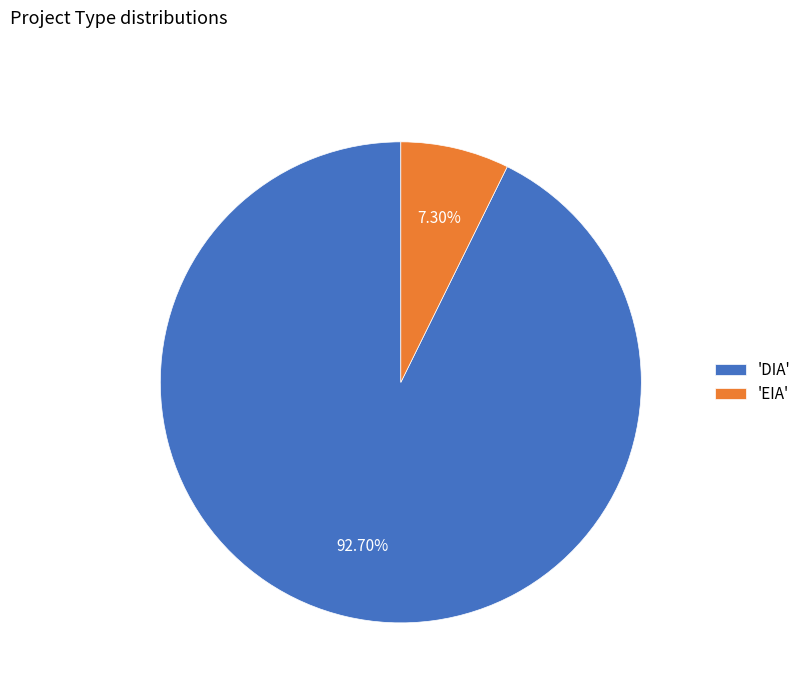

Do 'DIA' and 'EIA' together represent more than half of the pie?

Yes